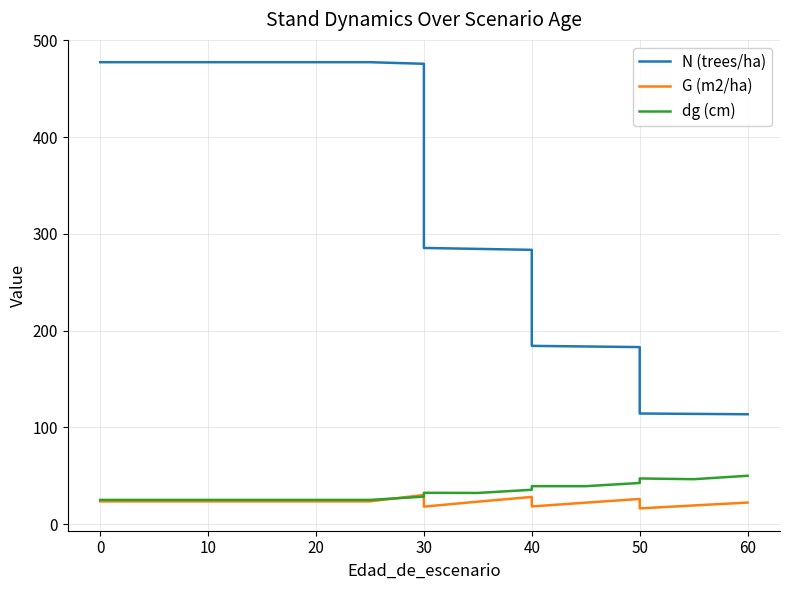

Reading right to left, transcribe all the data shown in this chart.

N (trees/ha): 113.6	114.0	114.4	183.0	183.7	184.3	283.5	284.5	285.5	475.8	477.5	477.5	477.5	477.5	477.5	477.5	477.5
G (m2/ha): 22.3	19.4	16.3	26.1	22.3	18.3	28.2	23.3	18.1	30.2	23.6	23.6	23.6	23.6	23.6	23.6	23.6
dg (cm): 50.0	46.5	47.2	42.6	39.3	39.3	35.6	32.3	32.4	28.4	25.1	25.1	25.1	25.1	25.1	25.1	25.1